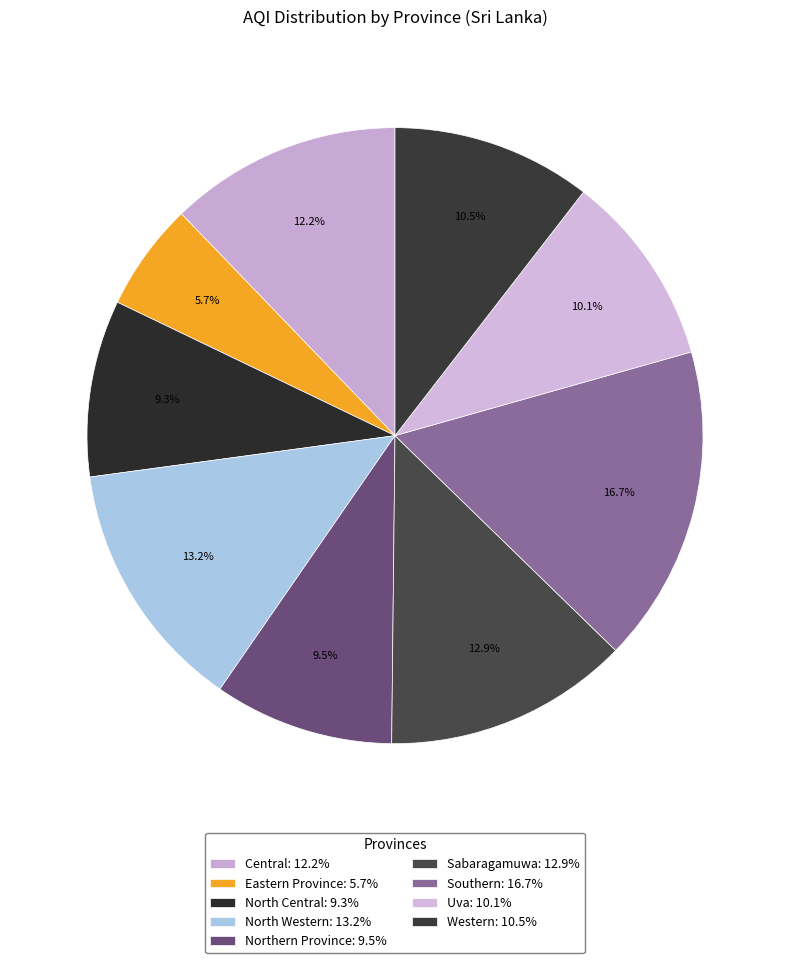

To the nearest percent, what is the combined percentage of Eastern Province and Southern?

22%